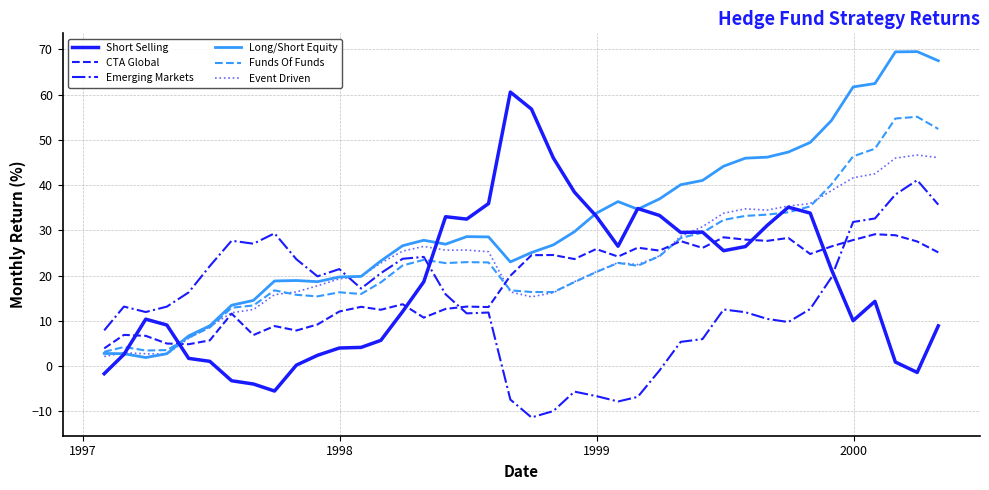

What is the average value of the CTA Global series?

18.2